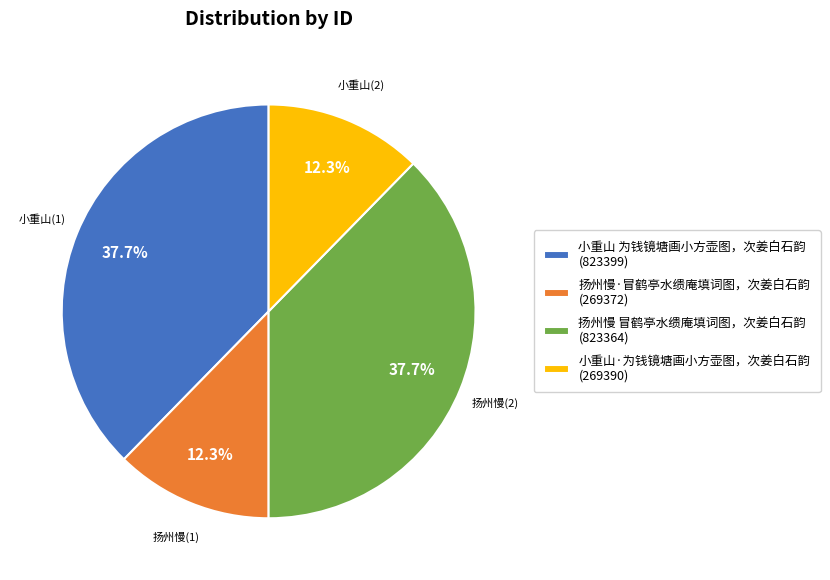

To the nearest percent, what is the combined percentage of 扬州慢 冒鹤亭水缋庵填词图，次姜白石韵 and 小重山 为钱镜塘画小方壶图，次姜白石韵?

75%